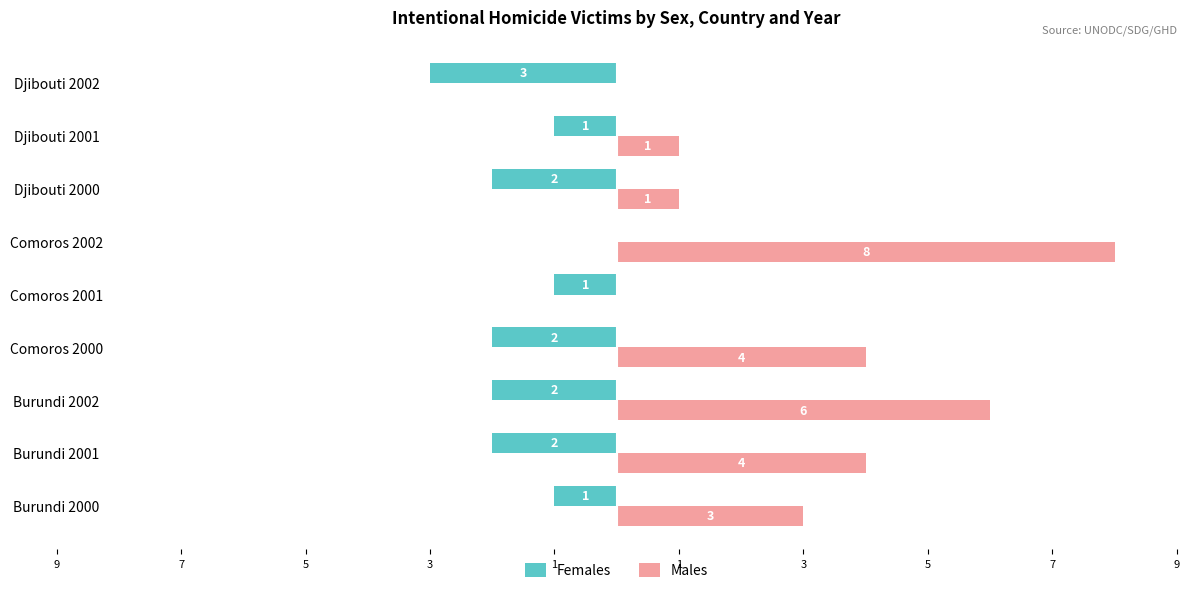

What is the value of the Females bar at the 2nd from the left?

-2